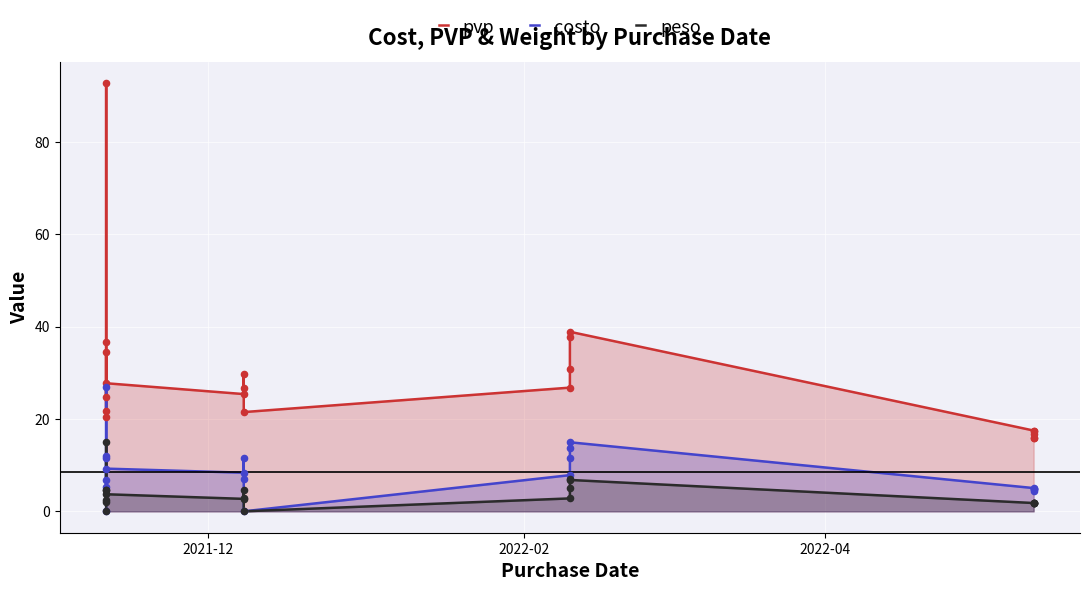

Which series reaches the maximum Y coordinate?

pvp